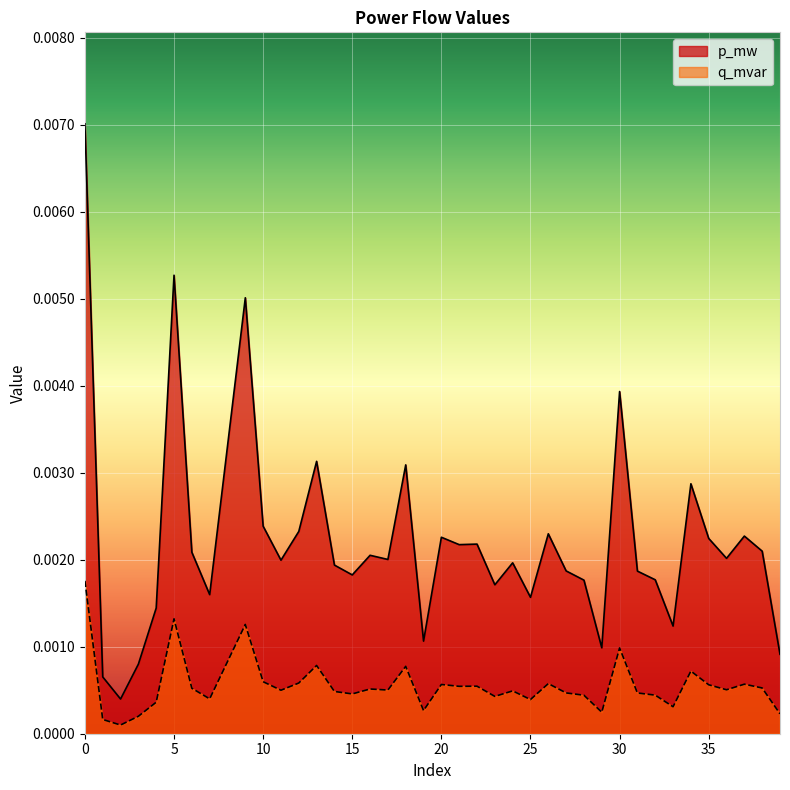

Is it true that q_mvar equals 0.0 at 2?

False